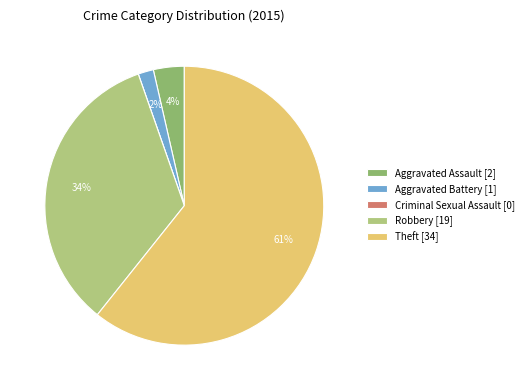

Combined, do Robbery [19] and Aggravated Battery [1] account for over 50%?

No